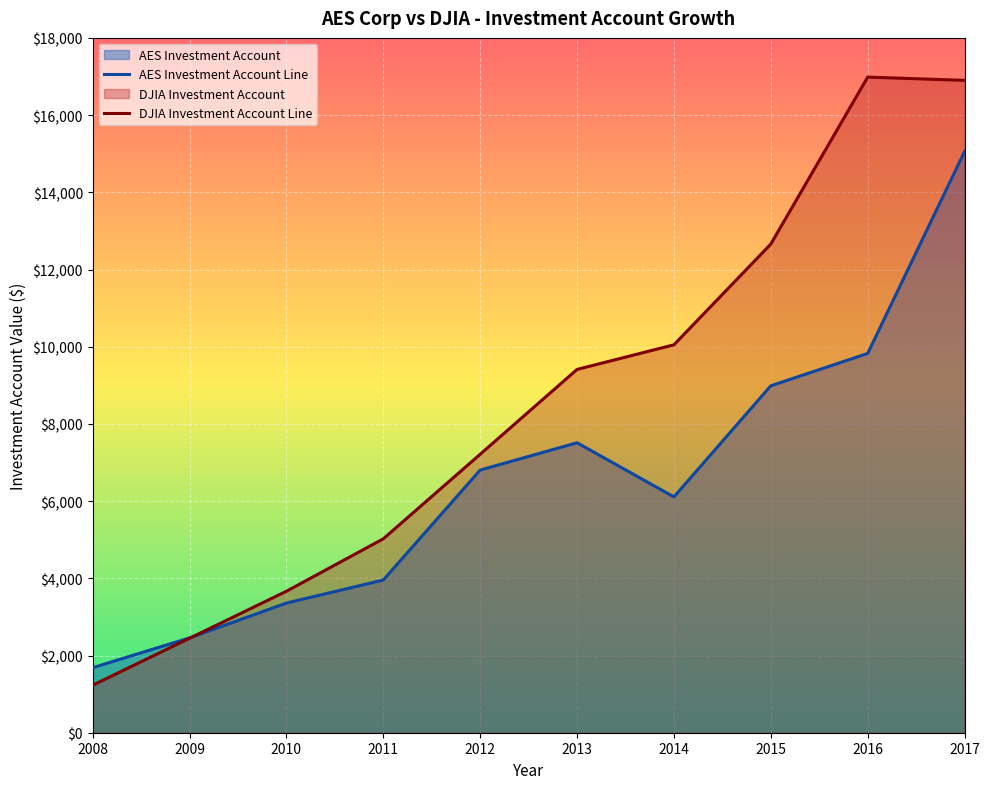

Between 2012 and 2016, which series saw the biggest shift?

DJIA Investment Account Line